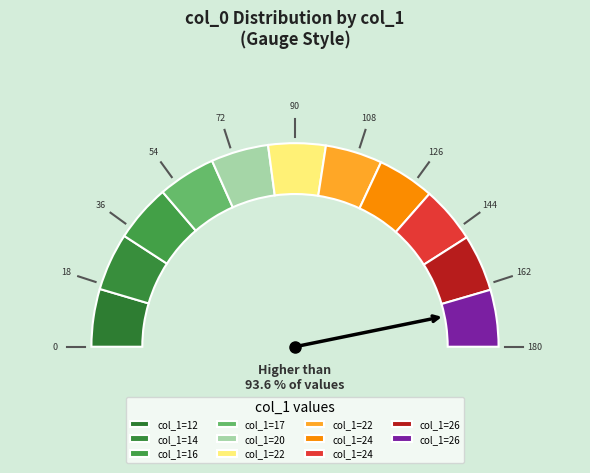

Is 24 the majority of the pie?

No